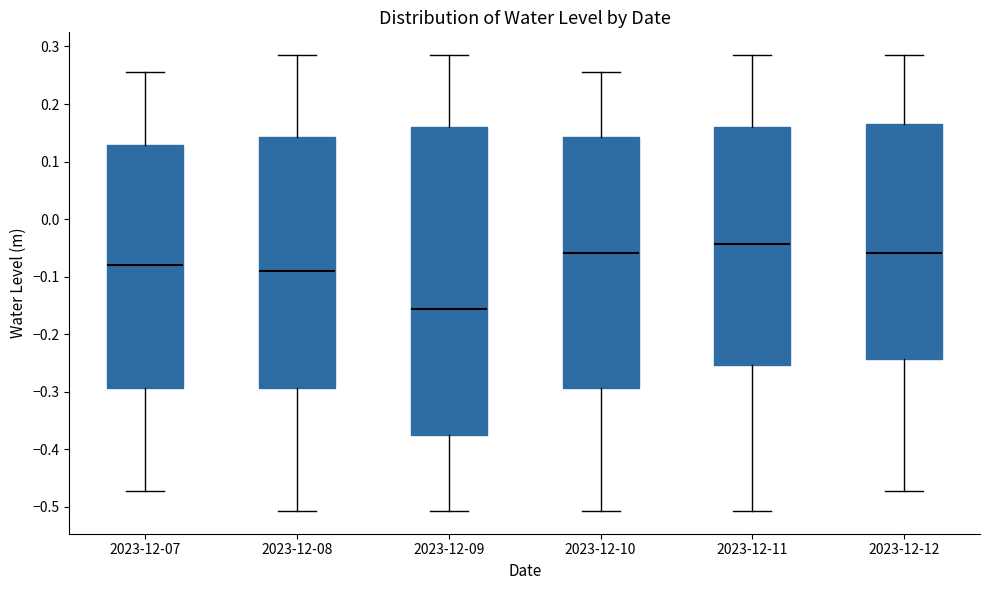

Reading left to right, transcribe this box plot: for each box, give where its median line is, the range the box spans, and where its two whiskers end, as read against the y-axis. The values are not printed on the chart, so give them approximately, as read against the axis.

2023-12-07: median -0.08, box -0.29 to 0.13, whiskers -0.47 to 0.26
2023-12-08: median -0.09, box -0.29 to 0.14, whiskers -0.51 to 0.28
2023-12-09: median -0.16, box -0.38 to 0.16, whiskers -0.51 to 0.28
2023-12-10: median -0.06, box -0.29 to 0.14, whiskers -0.51 to 0.26
2023-12-11: median -0.04, box -0.25 to 0.16, whiskers -0.51 to 0.28
2023-12-12: median -0.06, box -0.24 to 0.17, whiskers -0.47 to 0.28